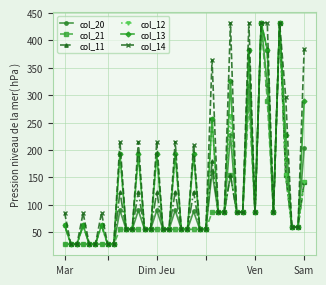

At how many categories does at least one series exceed 330?

7